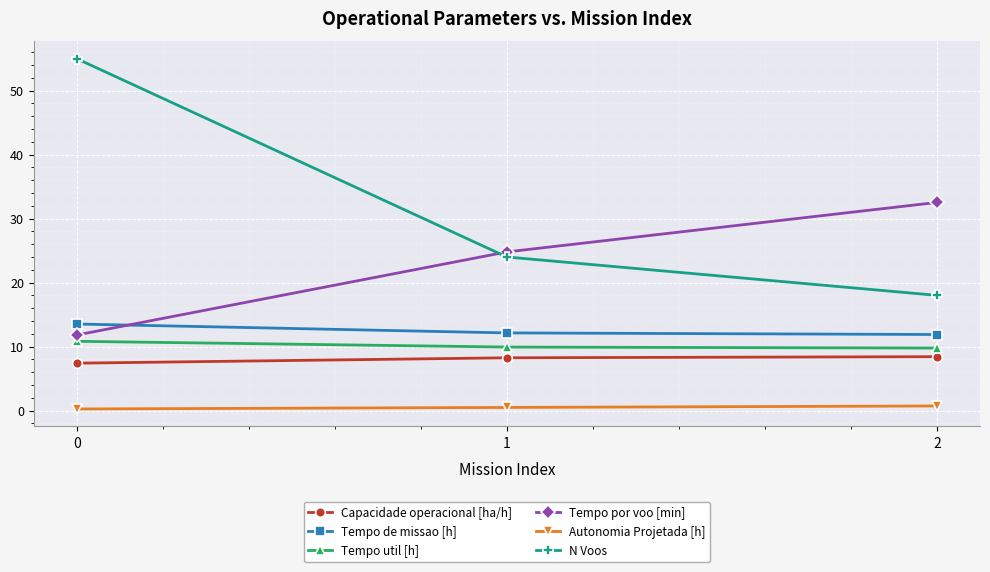

How many values in the Tempo por voo [min] series exceed 24?

2